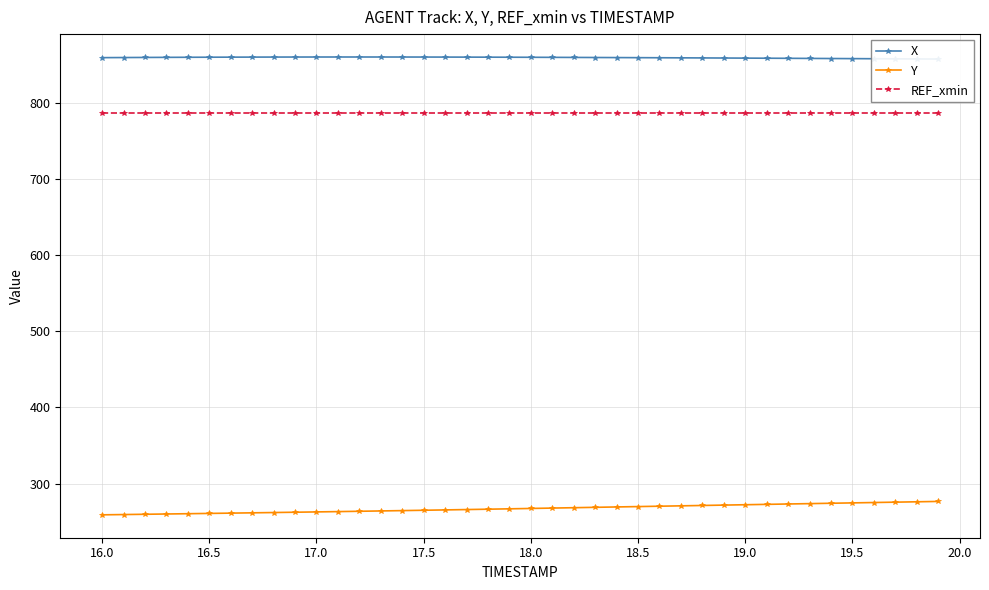

What are all the series names shown in the legend?

X, Y, REF_xmin